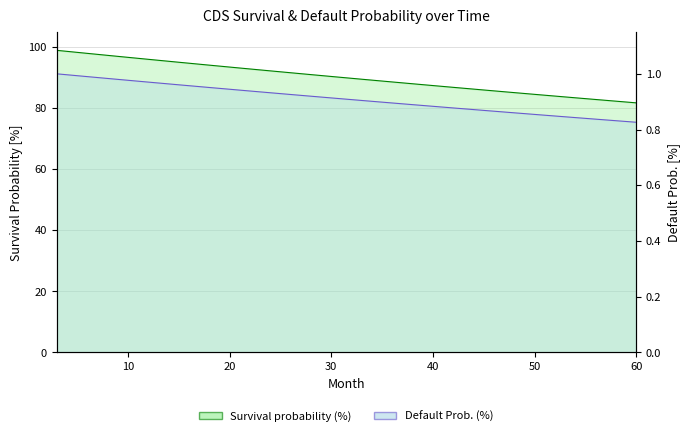

Reading left to right, what are all the values shown in this chart?

Survival probability (%): 3=99.0	6=98.0	9=97.0	12=96.1	15=95.1	18=94.1	21=93.2	24=92.3	27=91.4	30=90.4	33=89.5	36=88.6	39=87.8	42=86.9	45=86.0	48=85.1	51=84.3	54=83.5	57=82.6	60=81.8
Default Prob. (%): 3=1.0	6=1.0	9=1.0	12=1.0	15=1.0	18=1.0	21=0.9	24=0.9	27=0.9	30=0.9	33=0.9	36=0.9	39=0.9	42=0.9	45=0.9	48=0.9	51=0.9	54=0.8	57=0.8	60=0.8